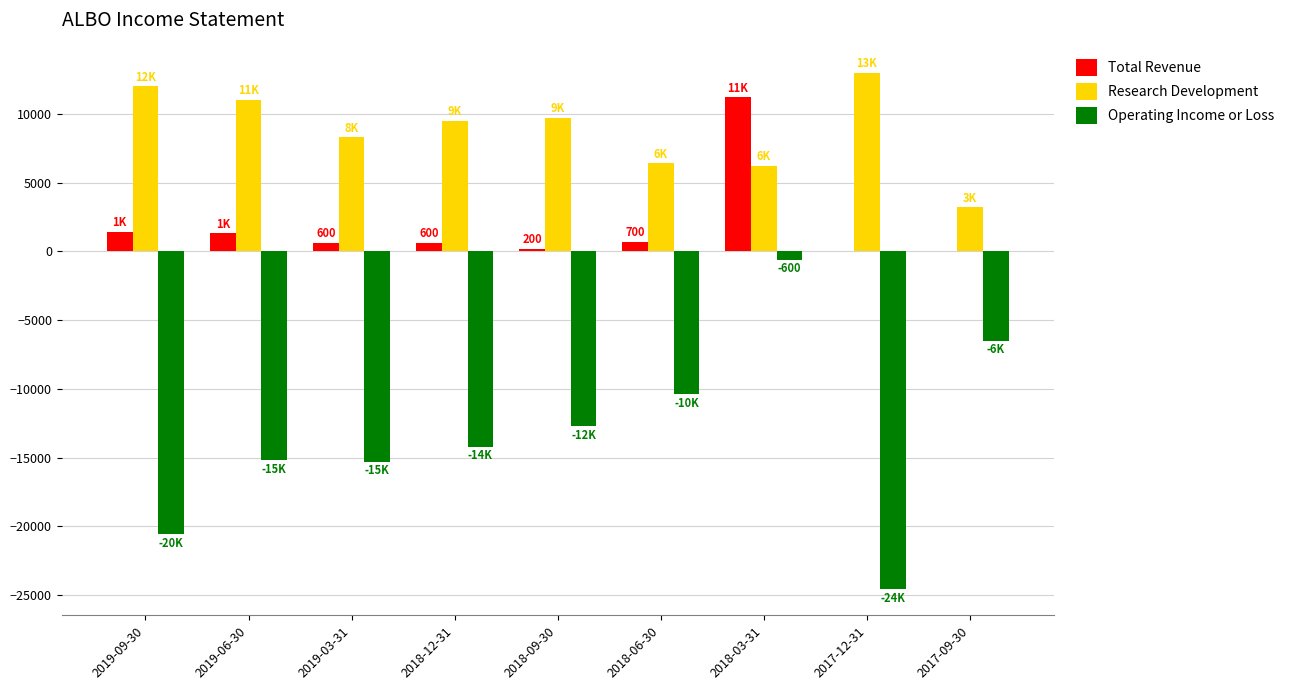

At which label does Operating Income or Loss first exceed -14200?

2018-09-30